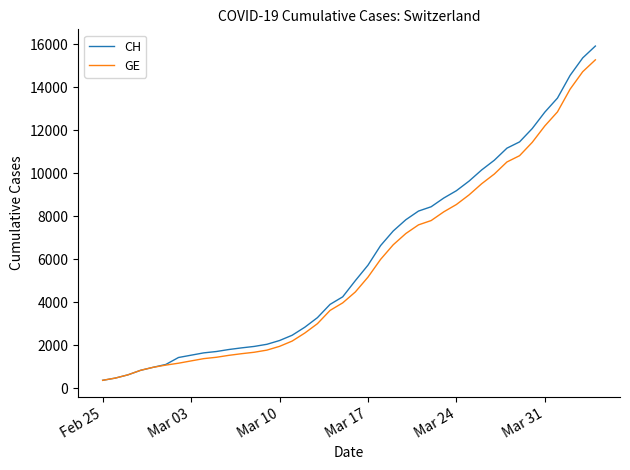

What is the maximum value shown in the chart?

15926